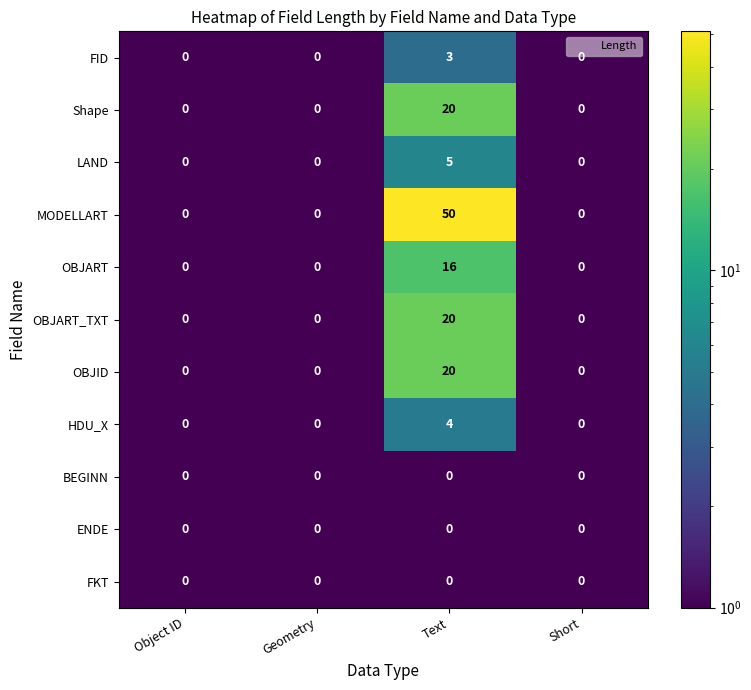

Which series has the widest spread of values?

MODELLART